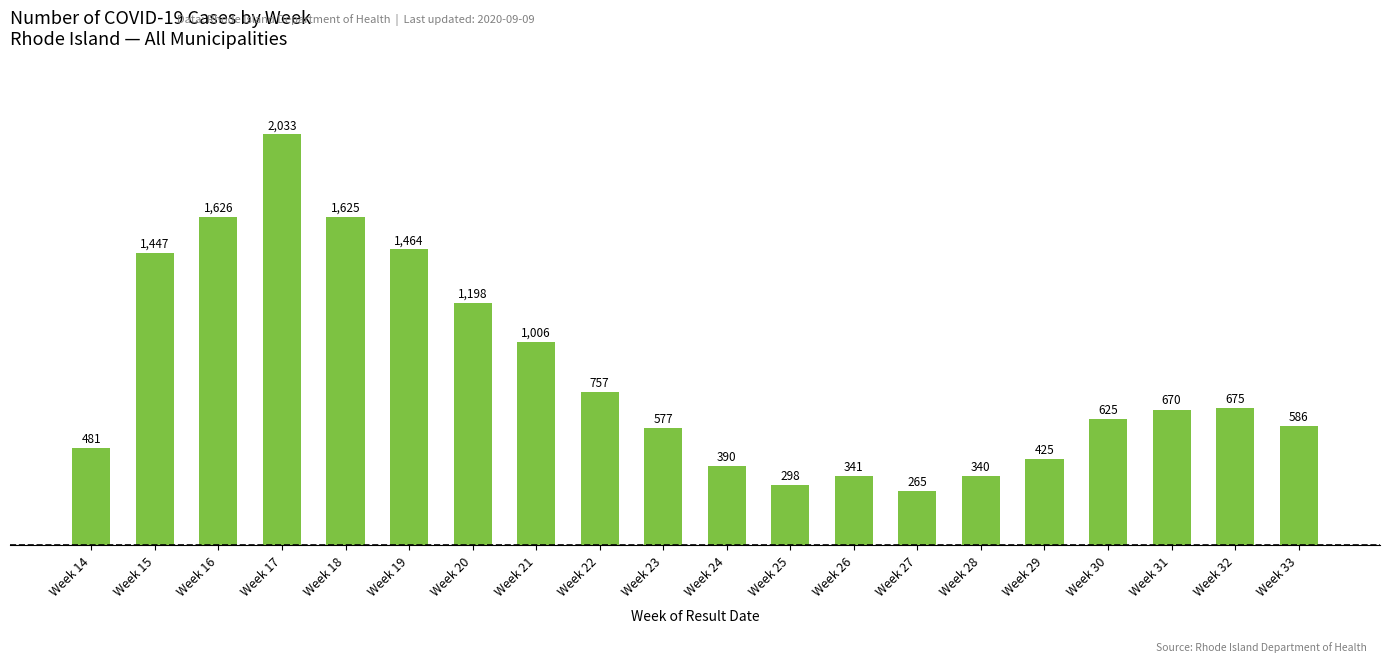

At which category does the chart reach its minimum across all series?

Week 27